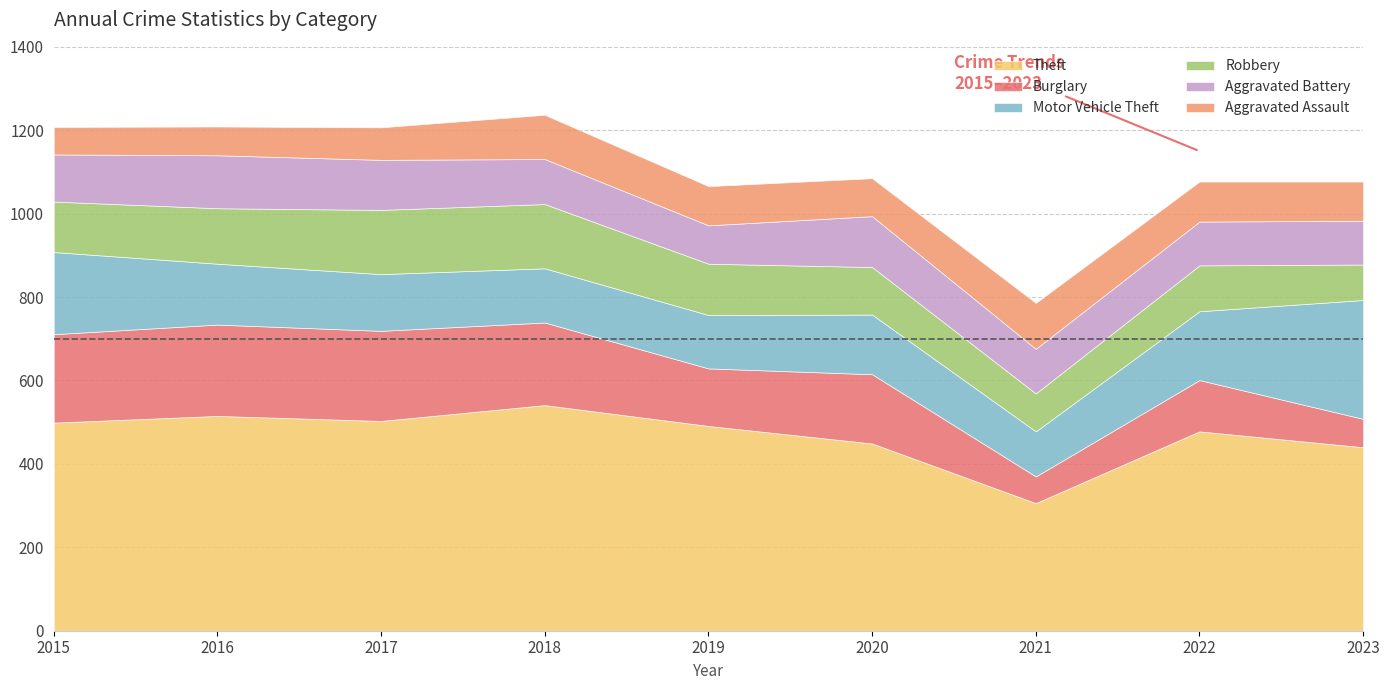

Is the value of Aggravated Battery at 2018 greater than the value of Theft at 2018?

No